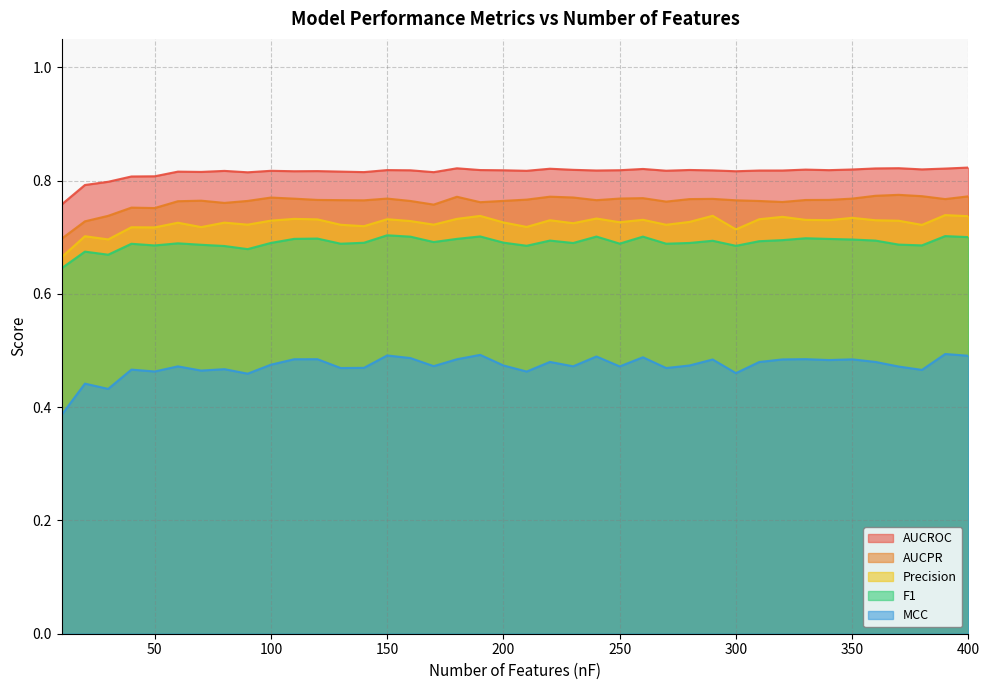

The AUCPR series shows 0.5 at 190. True or false?

False